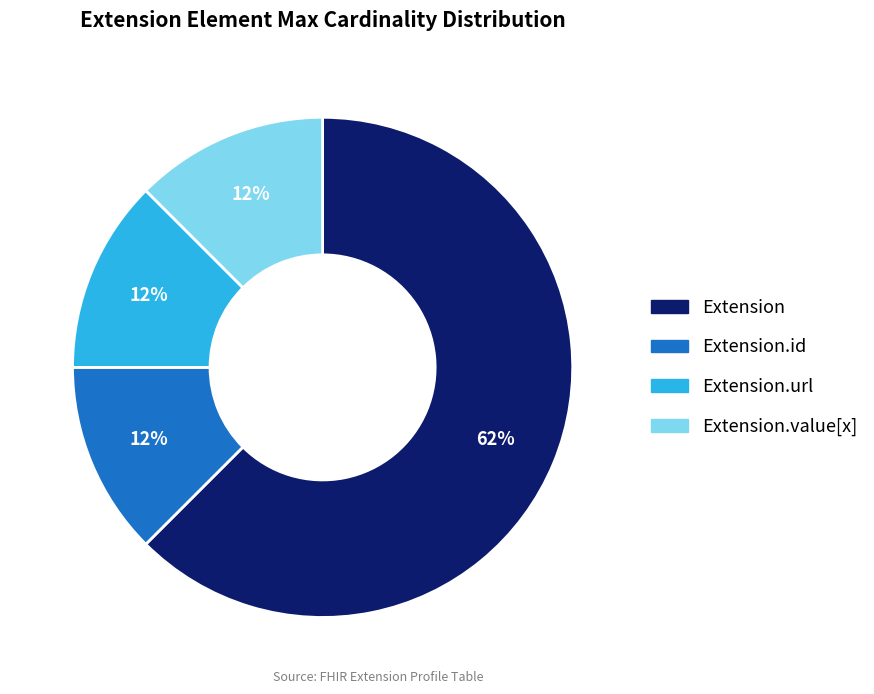

Is there any slice that represents more than half of the pie?

Yes